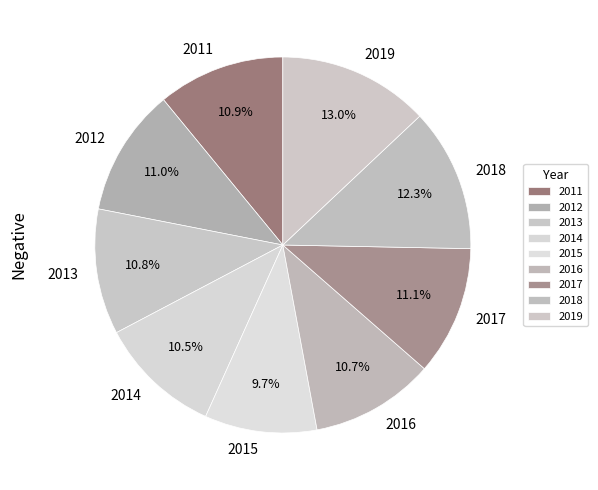

What is the largest slice in the pie chart?

2019